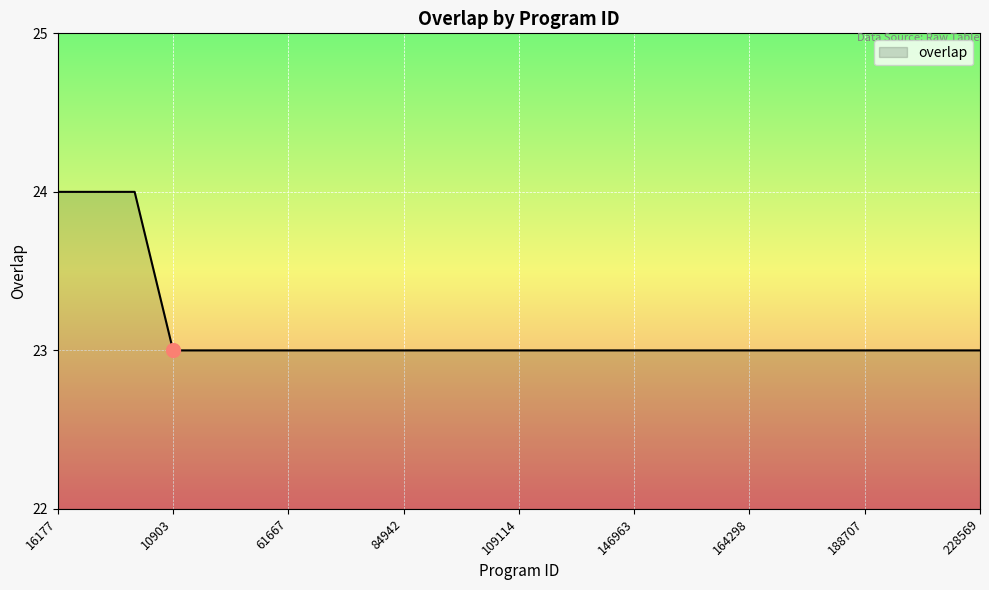

What is the minimum value shown in the chart?

23